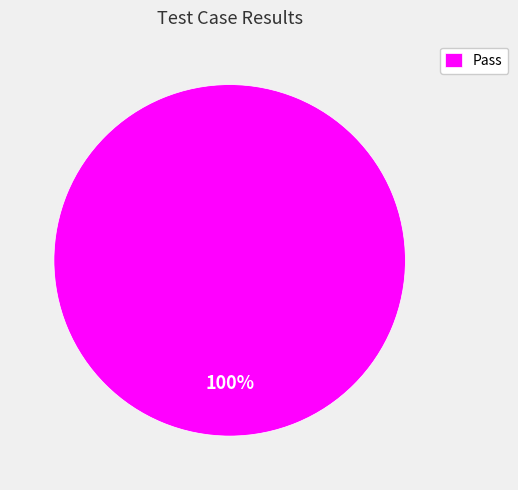

Which category accounts for the majority?

Pass